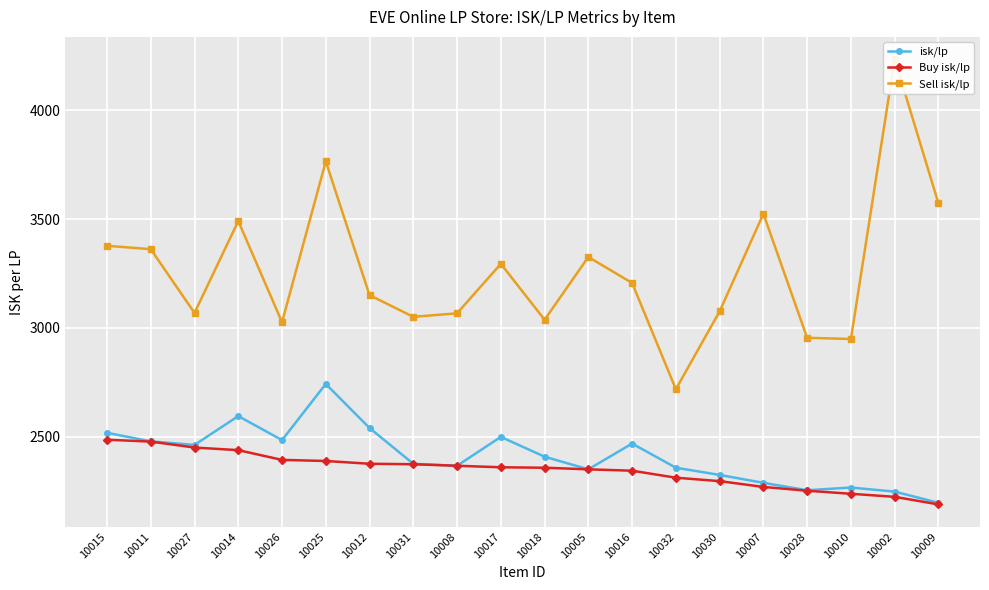

Which series has the largest total across all categories?

Sell isk/lp